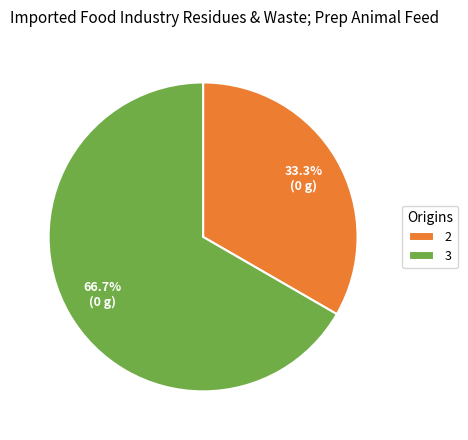

Approximately how many times larger is the value at 2 compared to 3?

0.5